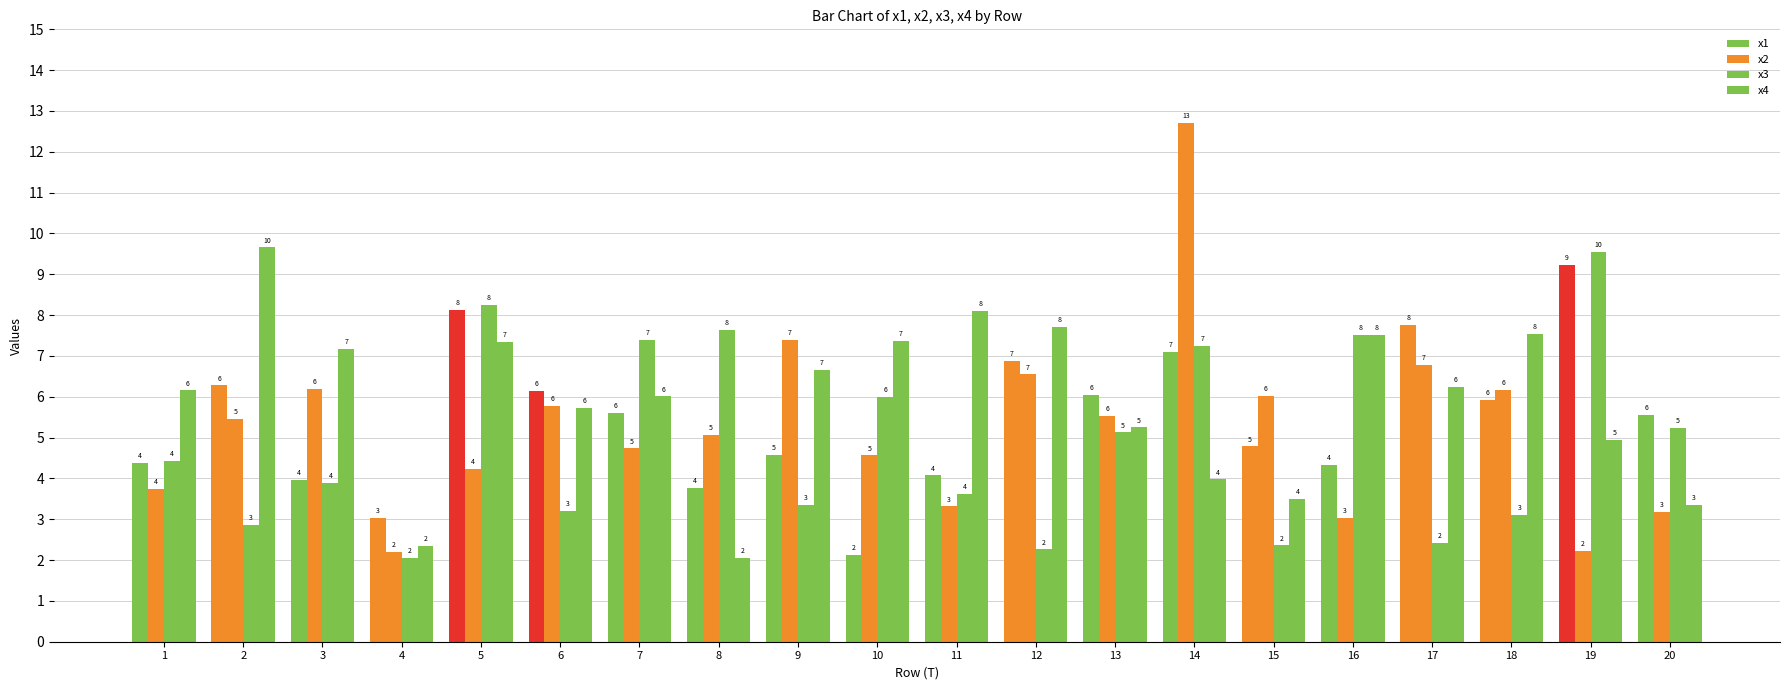

What is the difference between the maximum and minimum values in the x2 series?

10.5